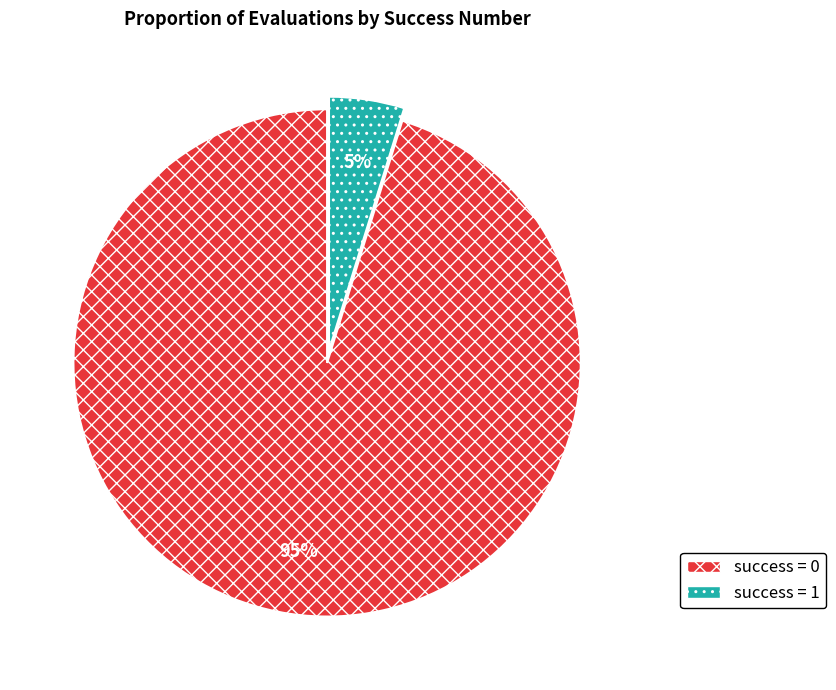

To the nearest percent, what is the average slice percentage?

50%